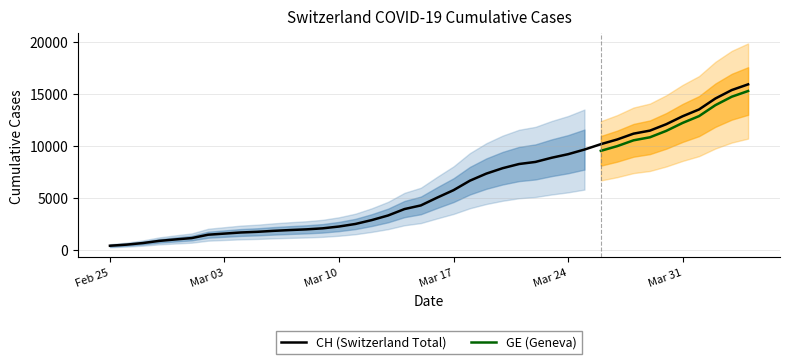

What is the difference between the second highest and second lowest values?

14896